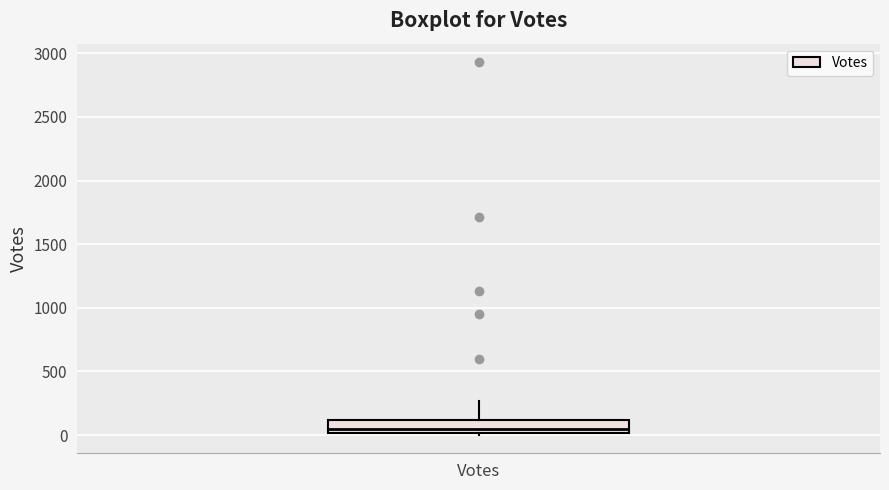

Read this box plot against the y-axis: the position of the median line, the range covered by the box, and the ends of both whiskers. The values are not printed on the chart, so give them approximately, as read against the axis.

median 50, box 0 to 100, whiskers 0 to 250